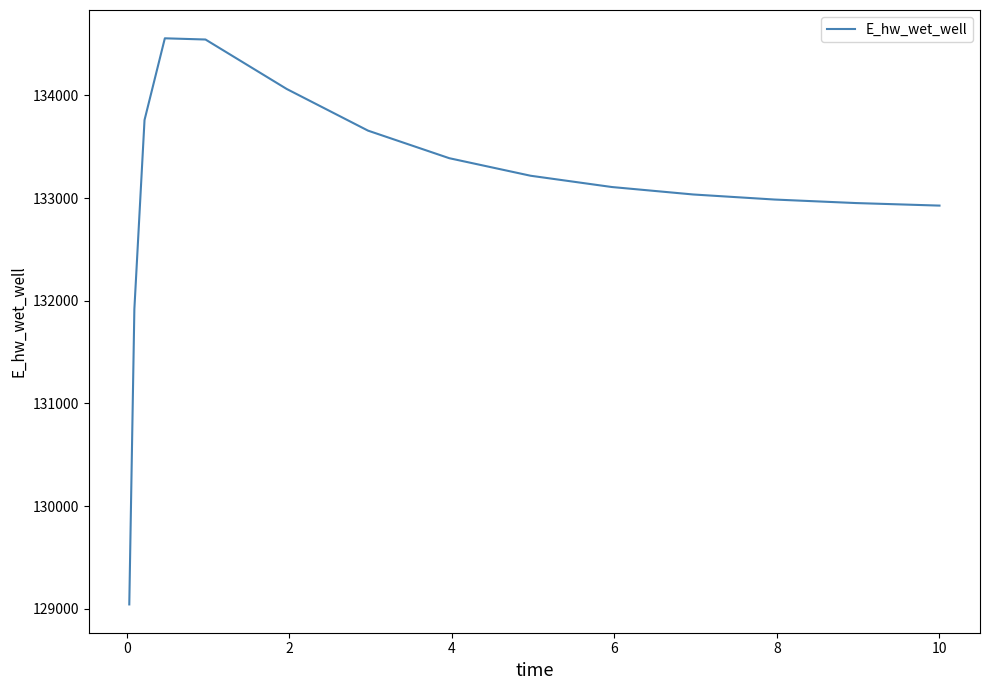

What is the minimum value shown in the chart?

129043.4